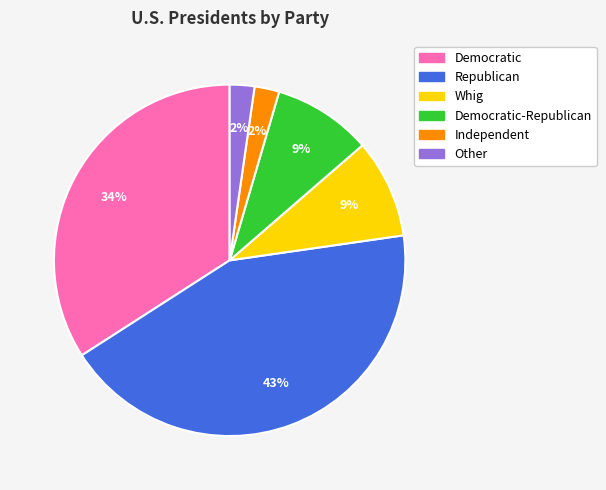

Is it true that Whig is 16% of the pie?

False